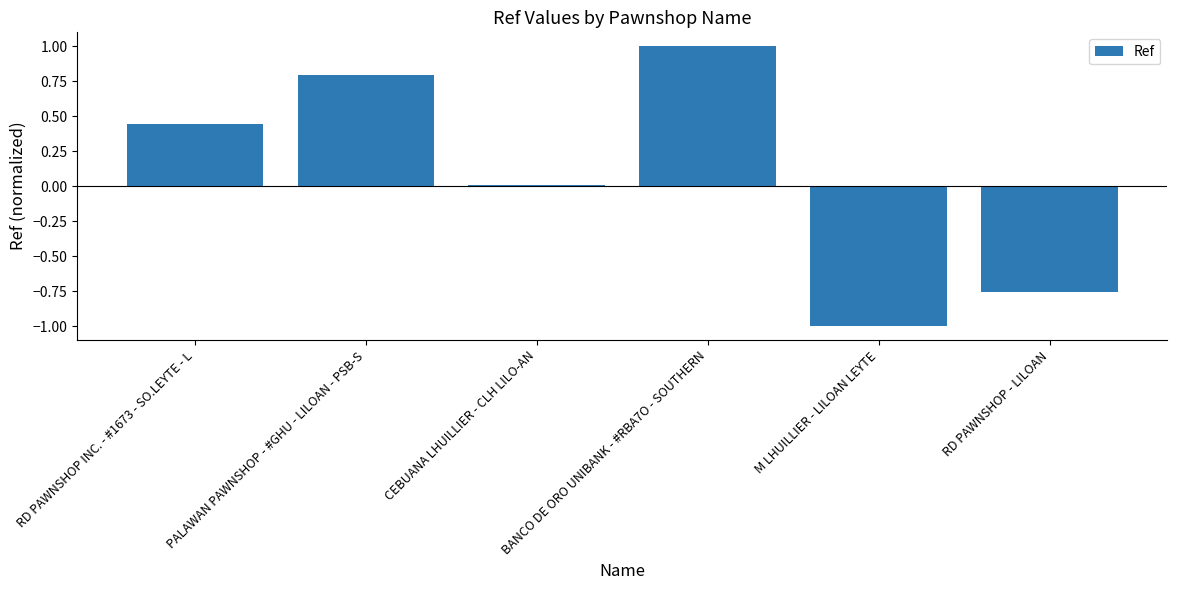

Rank the categories by value from lowest to highest.

M LHUILLIER - LILOAN LEYTE, RD PAWNSHOP - LILOAN, CEBUANA LHUILLIER - CLH LILO-AN, RD PAWNSHOP INC. - #1673 - SO.LEYTE - L, PALAWAN PAWNSHOP - #GHU - LILOAN - PSB-S, BANCO DE ORO UNIBANK - #RBA7O - SOUTHERN